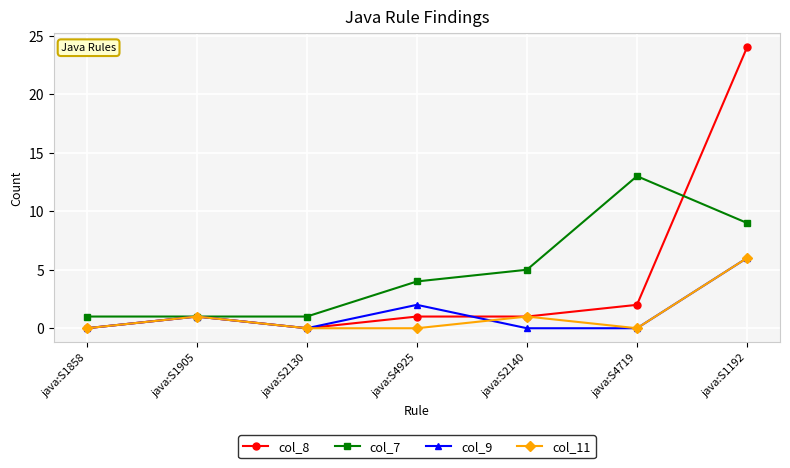

Which series has the largest range (max minus min)?

col_8